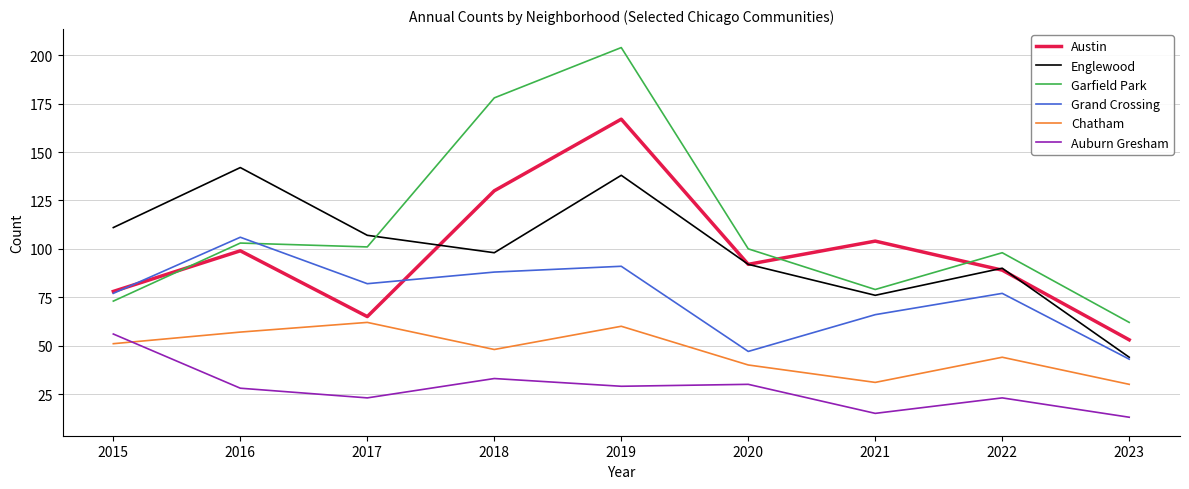

Is it true that Austin equals 211 at 2018?

False